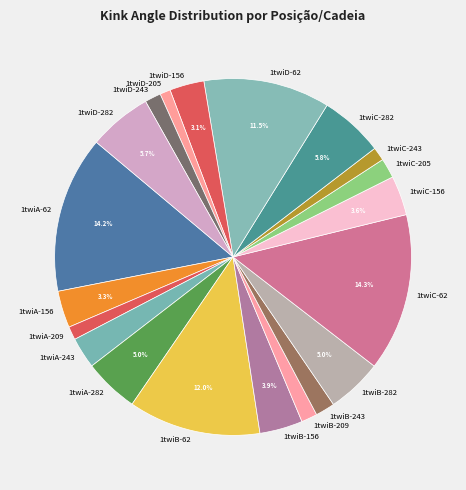

What is the ratio of the value at 1twiB-243 to the value at 1twiA-156?

0.5